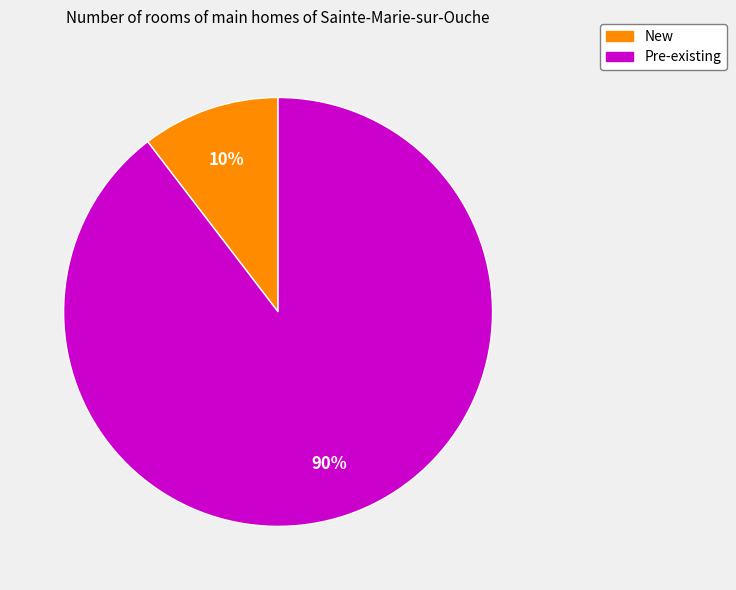

What is the majority slice?

Pre-existing